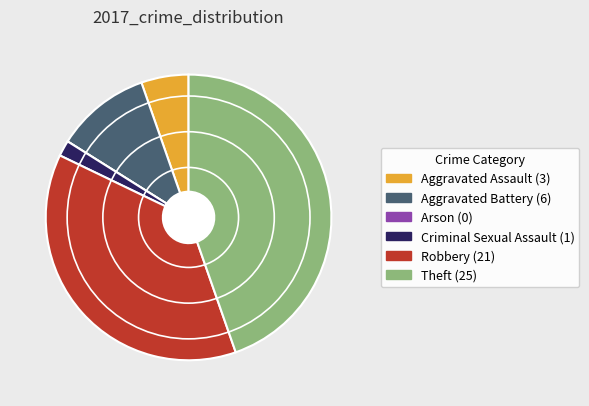

Approximately how many times larger is the value at Robbery compared to Criminal Sexual Assault?

21.0